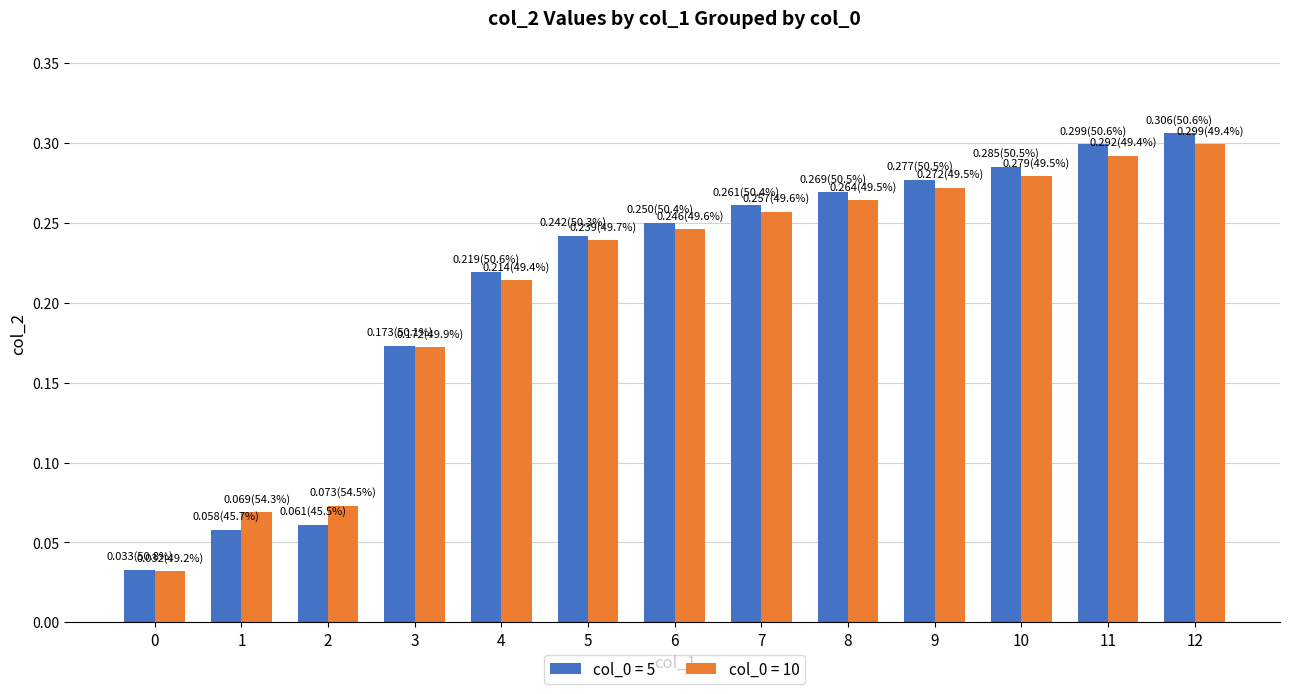

Count the col_0 = 10 values in the range 0 to 1.

13